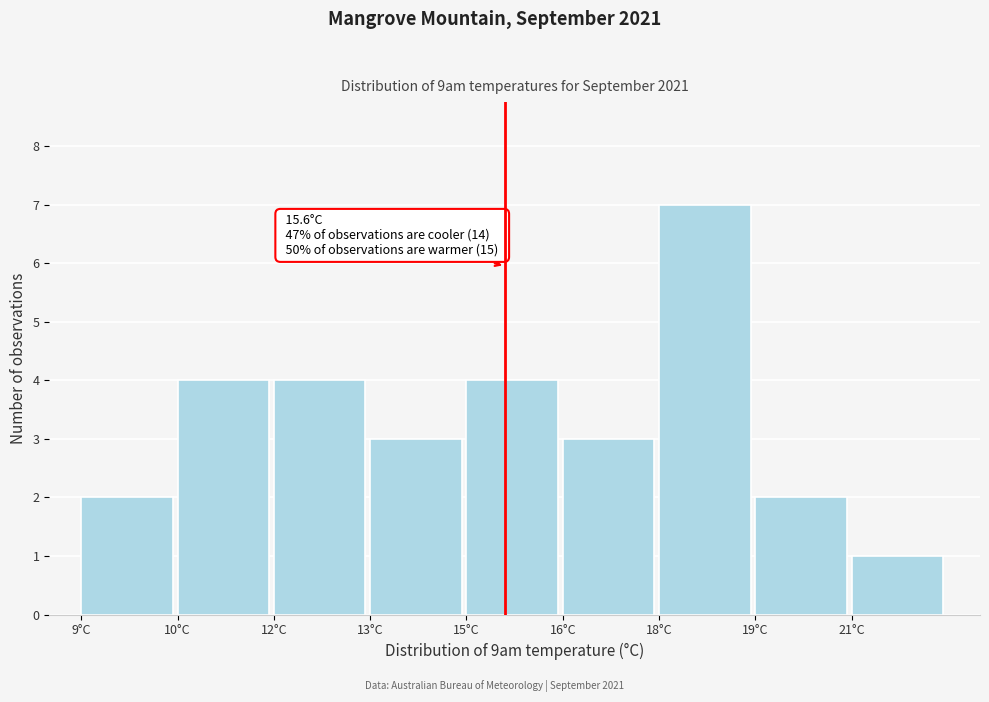

Reading right to left, what are all the values shown in this chart?

21°C=1	19°C=2	18°C=7	16°C=3	15°C=4	13°C=3	12°C=4	10°C=4	9°C=2